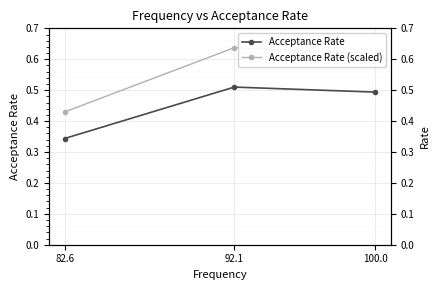

Which has a higher value, 100.0 or 82.6?

100.0